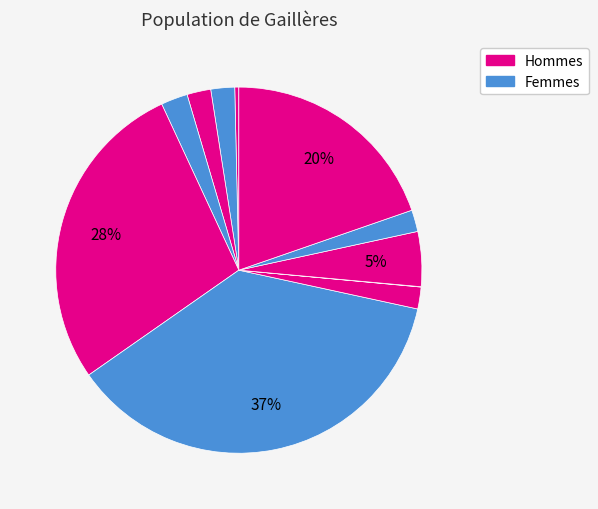

How many segments does this pie chart have?

11